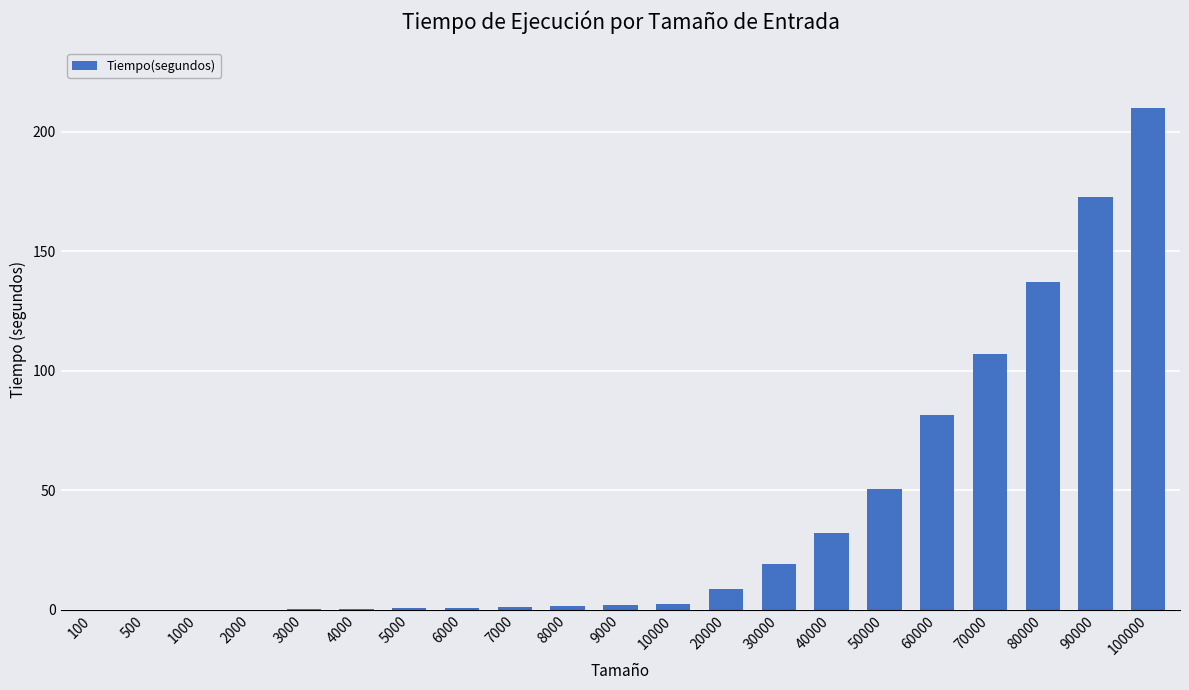

What is the greatest value displayed?

209.7